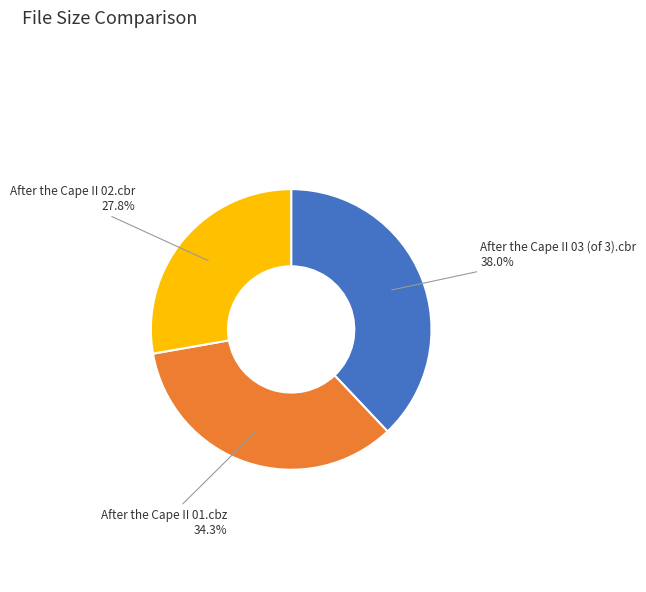

Is there any slice that represents more than half of the pie?

No